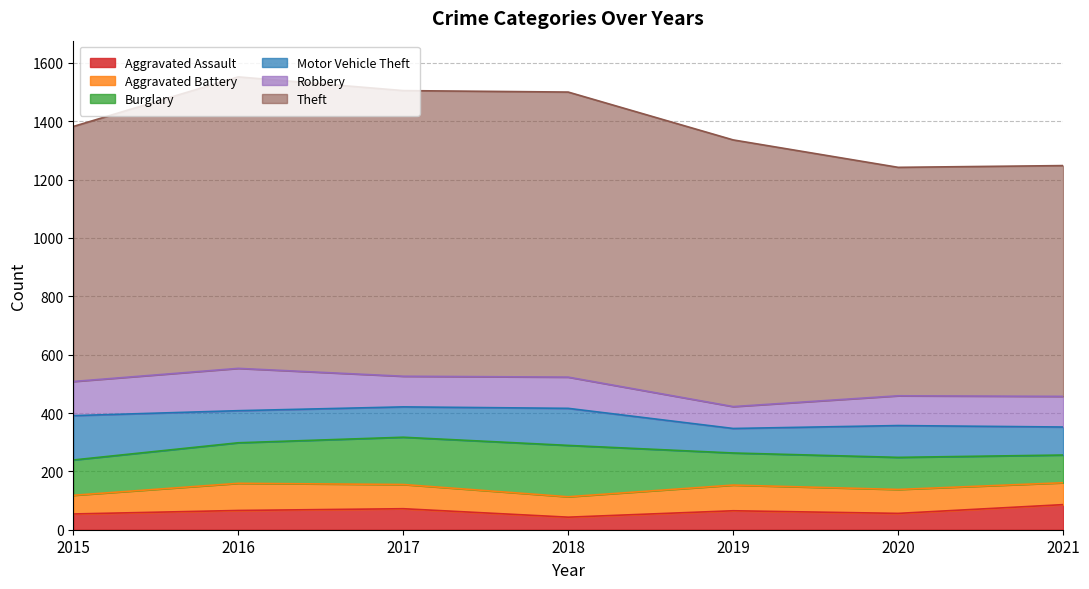

Reading right to left, transcribe all the data shown in this chart.

Aggravated Assault: 86	56	65	43	72	66	54
Aggravated Battery: 75	82	88	70	83	93	64
Burglary: 95	110	110	176	162	139	121
Motor Vehicle Theft: 96	109	84	127	104	110	152
Robbery: 105	102	75	107	105	145	117
Theft: 791	783	914	977	979	999	874